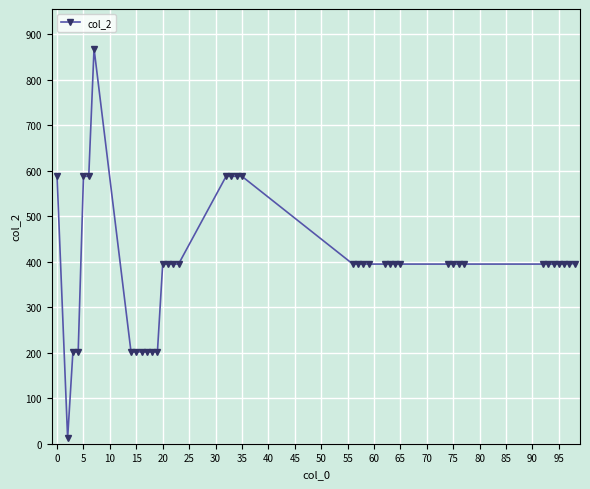

What is the maximum value shown in the chart?

869